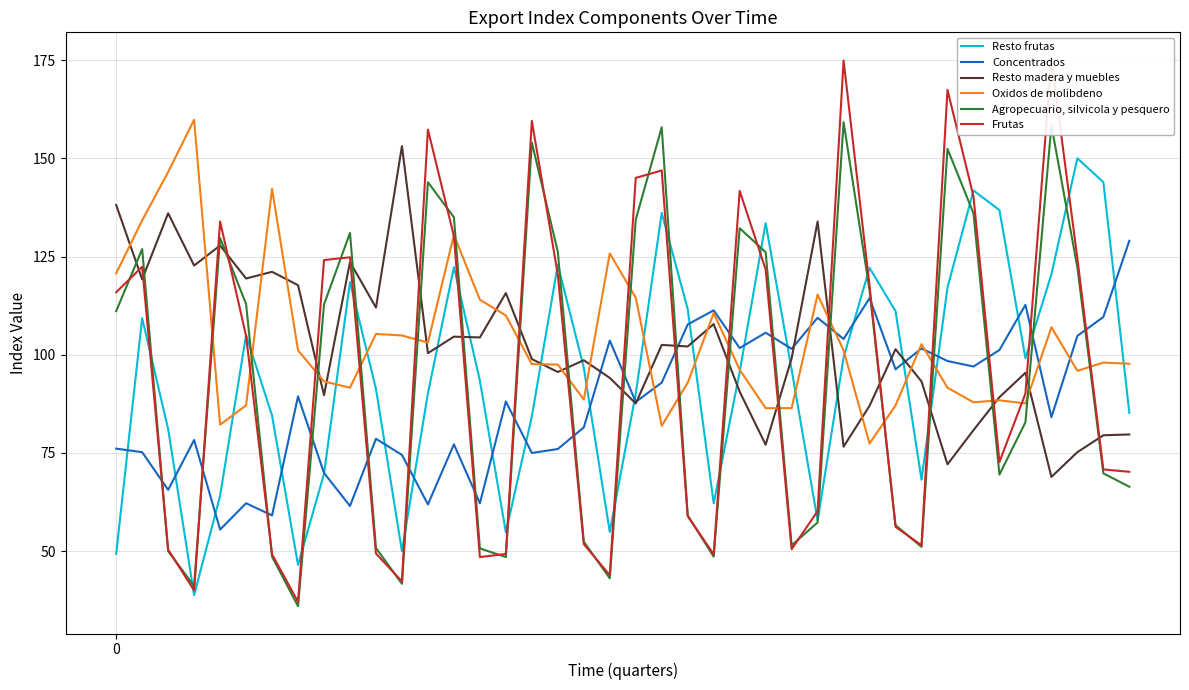

How many data points in Agropecuario, silvicola y pesquero are above 111?

20